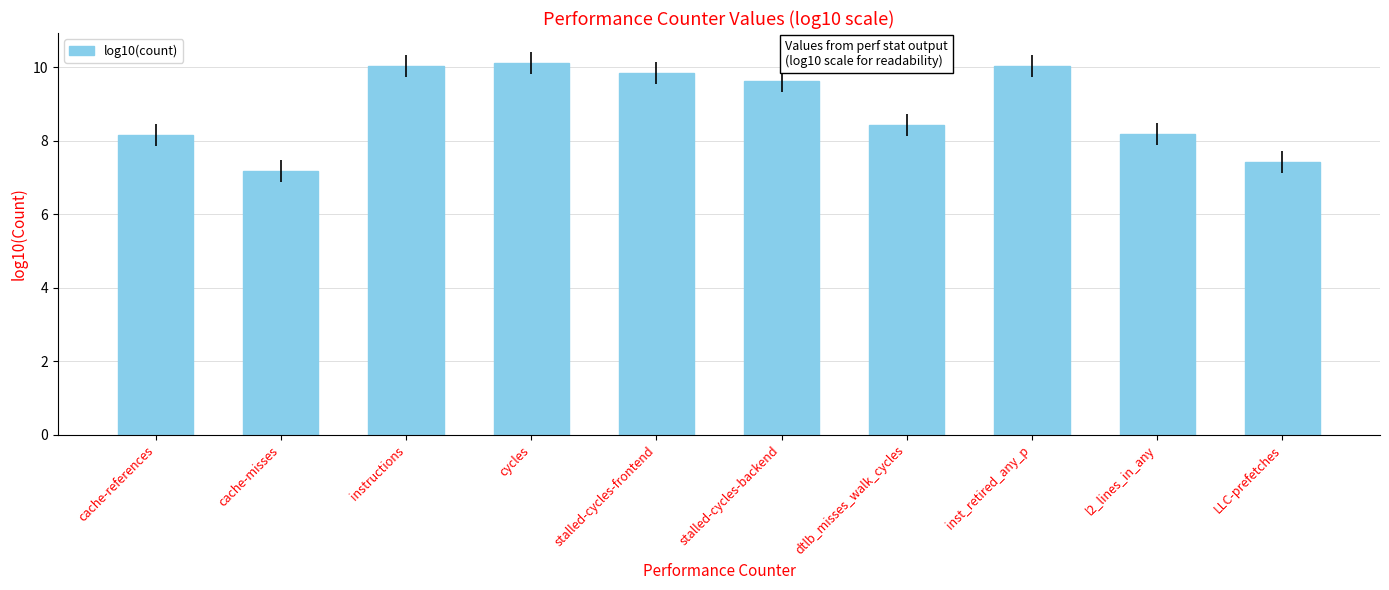

The chart shows a value of 8.4 at dtlb_misses_walk_cycles. True or false?

True